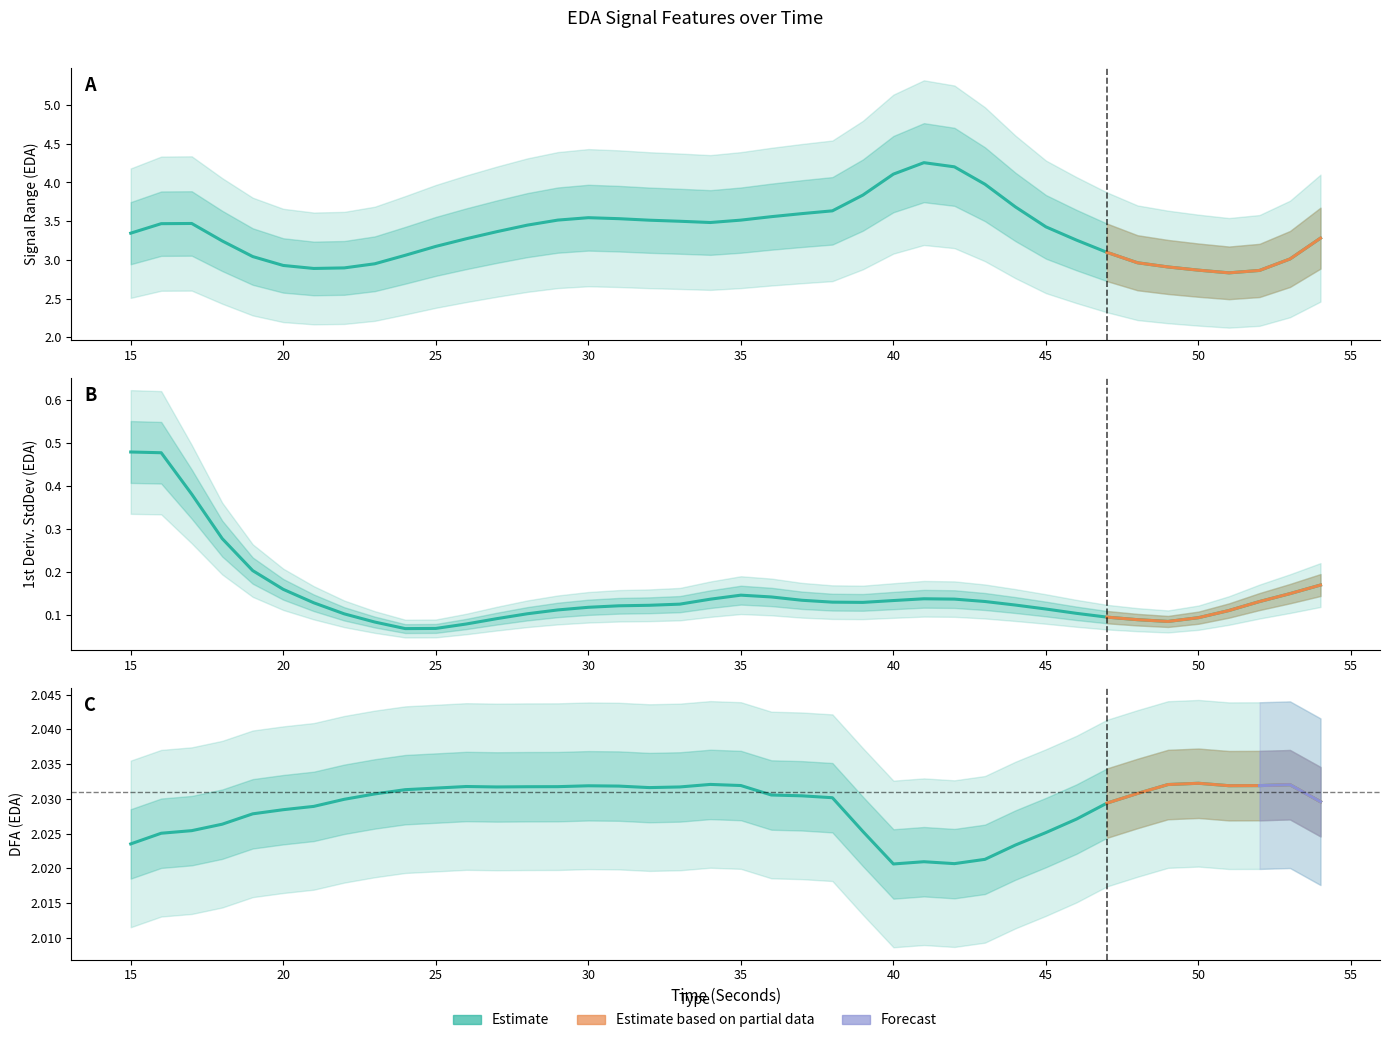

List the series in order of their peak value, lowest first.

firstDerivativeStdDev_EDA, DFA_EDA, signalRange_EDA